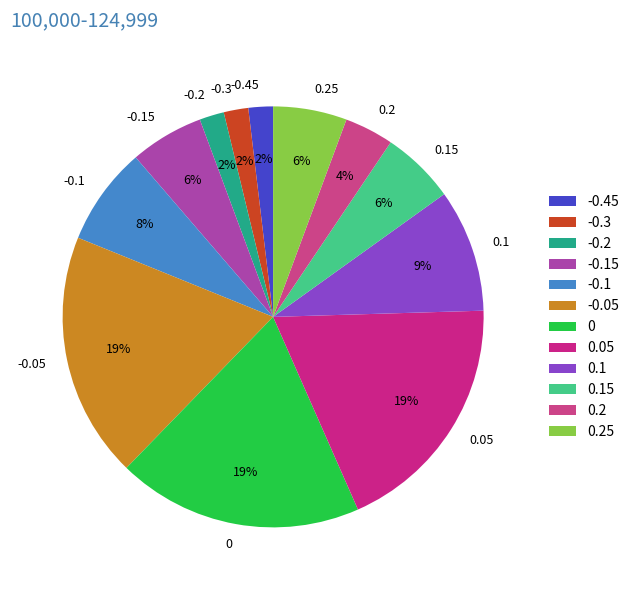

True or false: -0.1 accounts for 8% of the total.

True